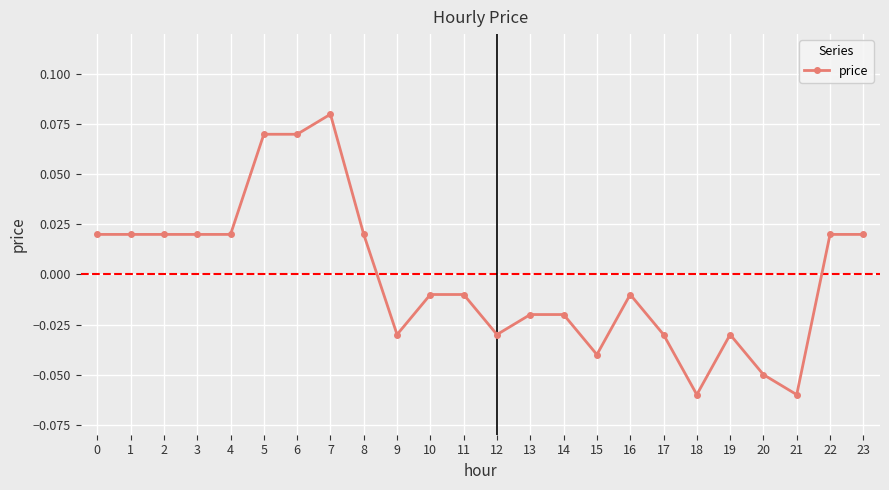

At which category does the chart reach its peak across all series?

7